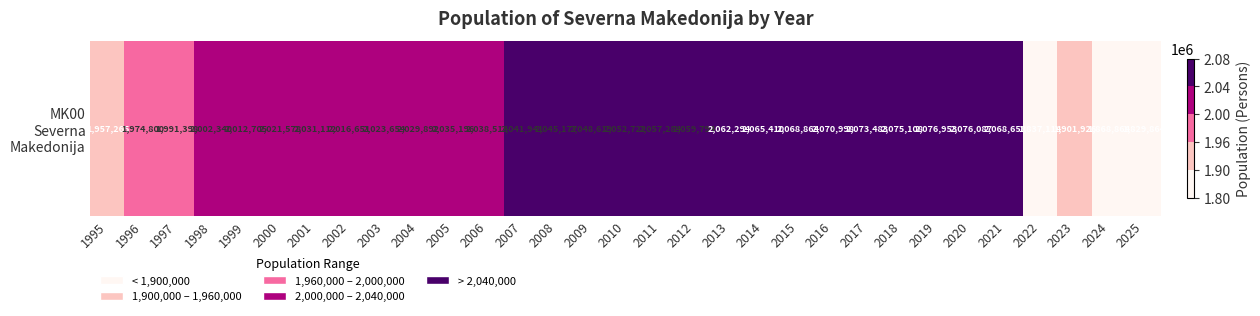

Reading left to right, what are all the values shown in this chart?

1995=1957265	1996=1974800	1997=1991398	1998=2002340	1999=2012705	2000=2021578	2001=2031112	2002=2016651	2003=2023654	2004=2029892	2005=2035196	2006=2038514	2007=2041941	2008=2045177	2009=2048619	2010=2052722	2011=2057284	2012=2059794	2013=2062294	2014=2065410	2015=2068864	2016=2070998	2017=2073483	2018=2075108	2019=2076953	2020=2076087	2021=2068658	2022=1837114	2023=1901926	2024=1868864	2025=1829864